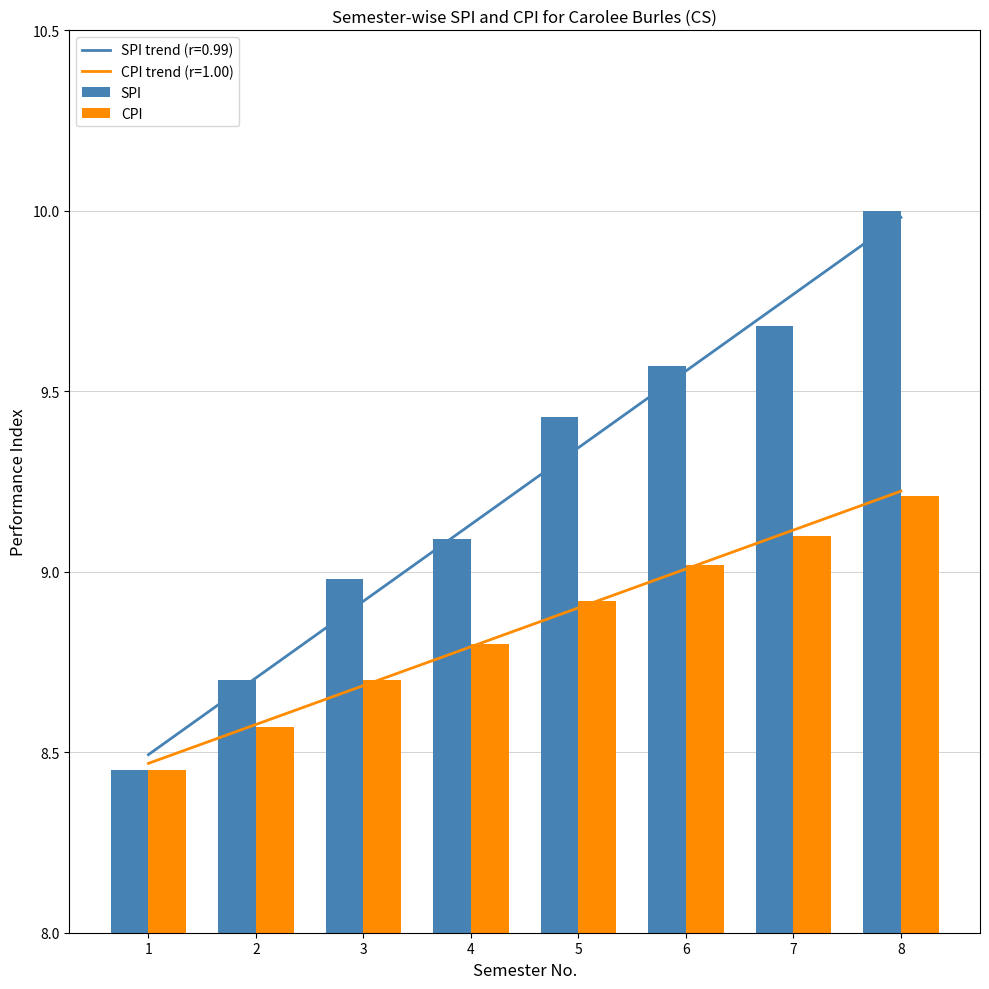

What is the maximum value shown in the chart?

10.0